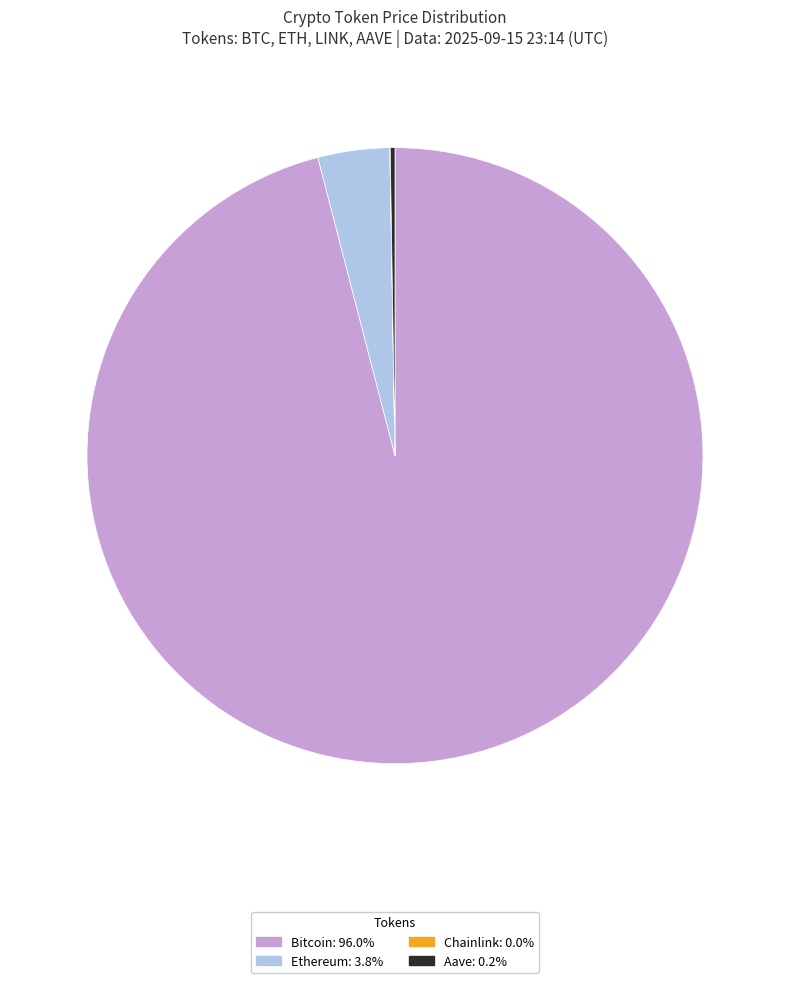

Combined, do Ethereum and Bitcoin account for over 50%?

Yes